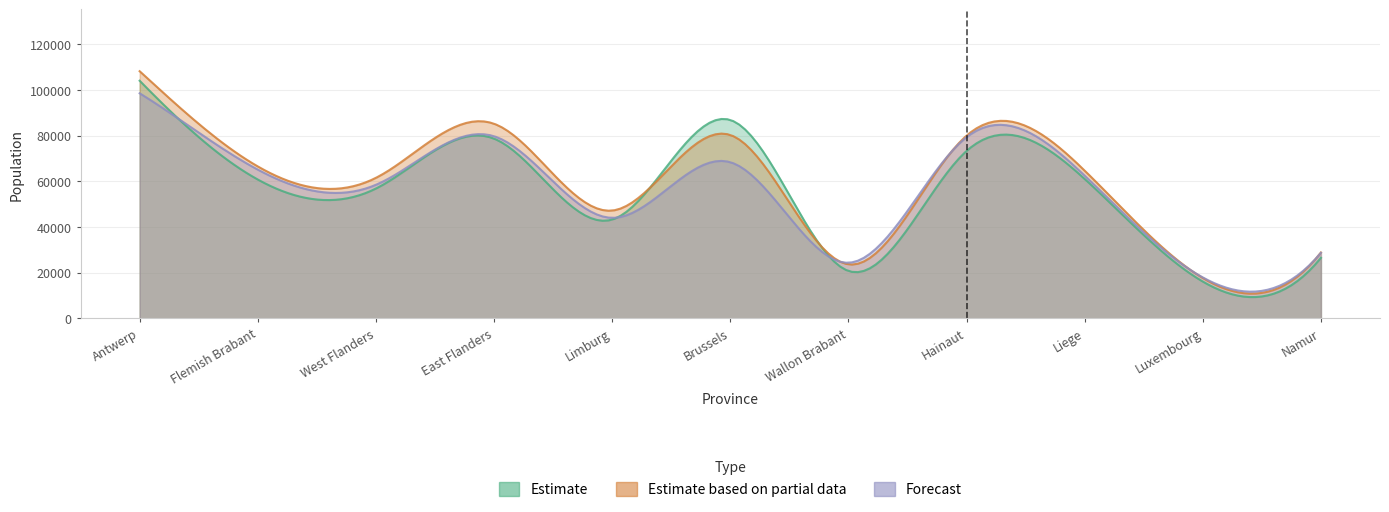

At which category is the sum across all series the highest?

Antwerp